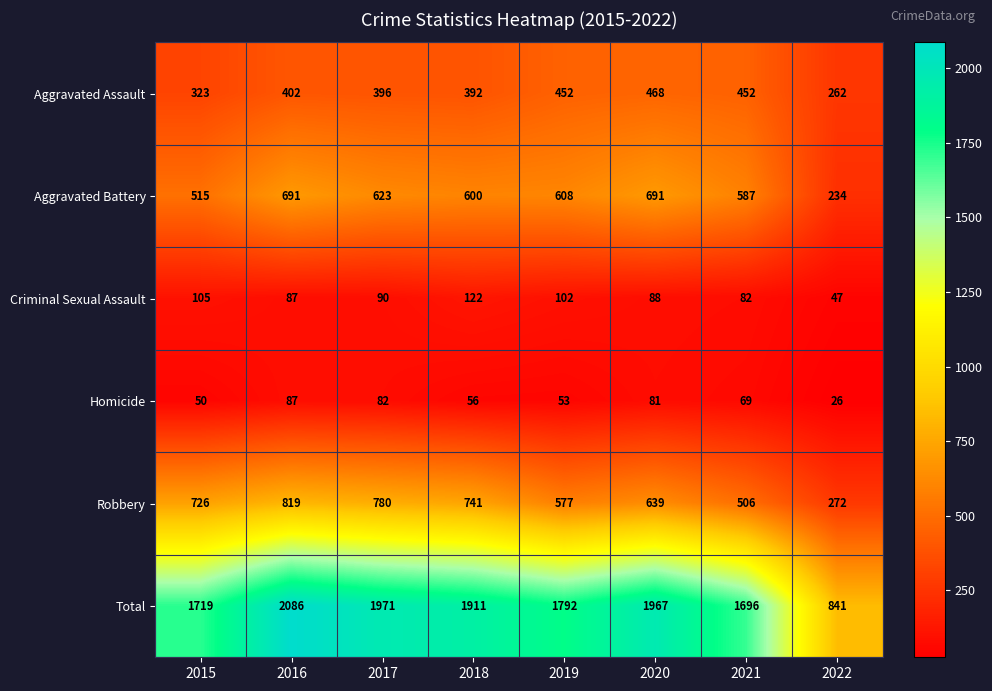

What is the difference between the highest and lowest values at 2022?

815